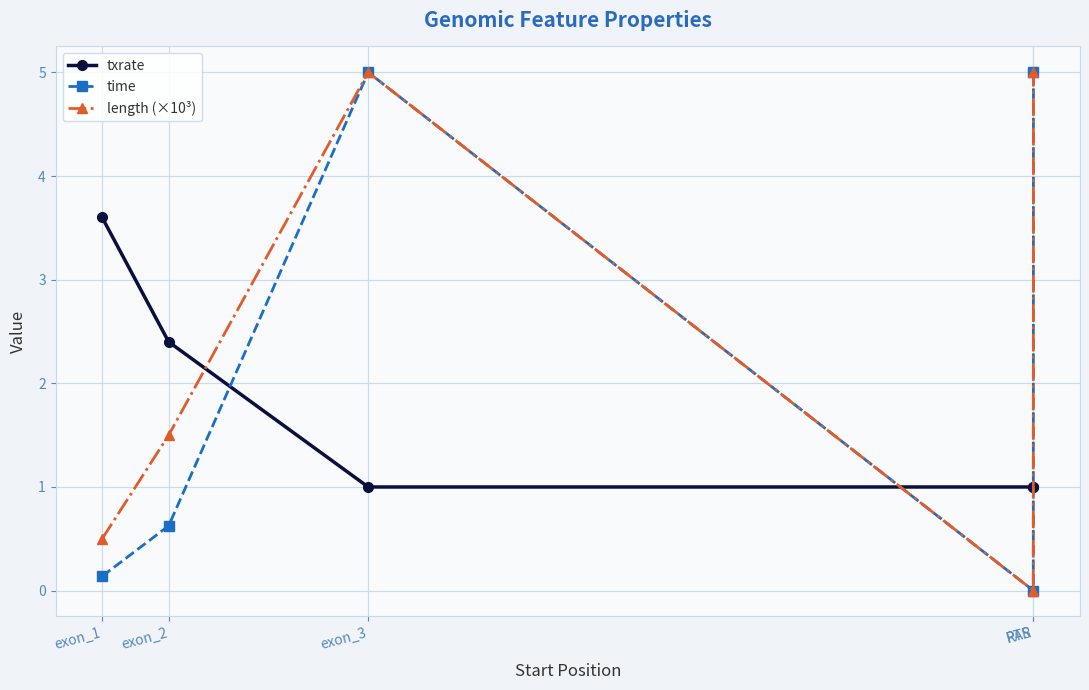

What is the approximate value of time at RTR?

5.0